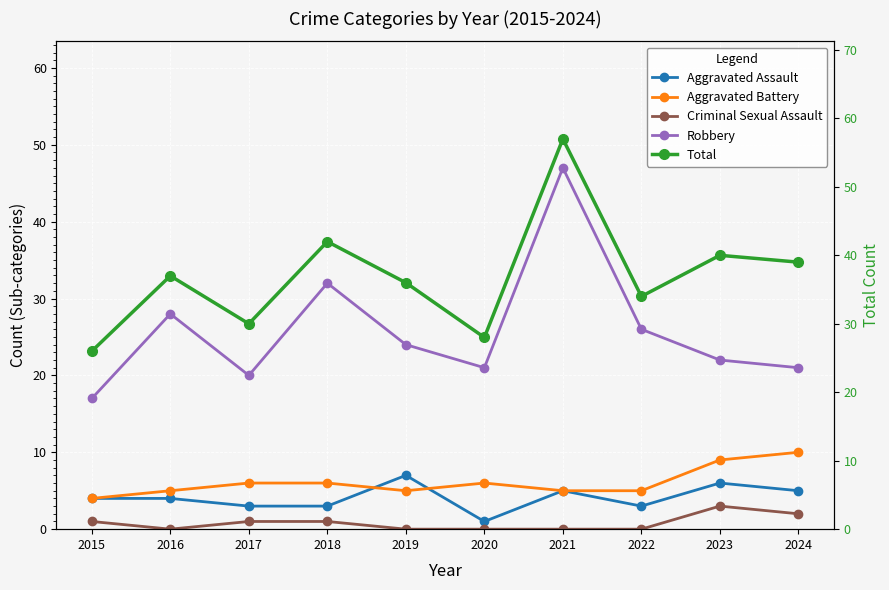

What is the difference between the Aggravated Assault values at 2024 and 2019?

2